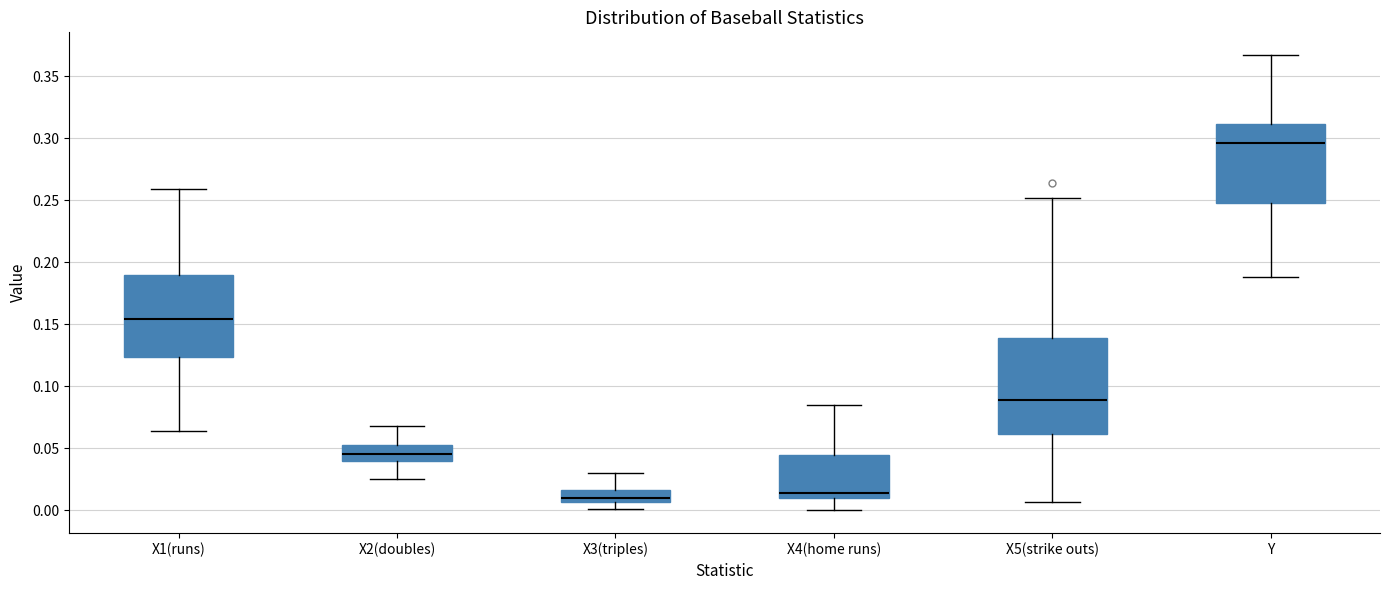

Reading left to right, read every box against the y-axis: the position of its median line, the range the box covers, and the ends of its whiskers. The values are not printed on the chart, so give them approximately, as read against the axis.

X1(runs): median 0.155, box 0.125 to 0.190, whiskers 0.065 to 0.260
X2(doubles): median 0.045, box 0.040 to 0.050, whiskers 0.025 to 0.070
X3(triples): median 0.010, box 0.005 to 0.015, whiskers 0.000 to 0.030
X4(home runs): median 0.015, box 0.010 to 0.045, whiskers 0.000 to 0.085
X5(strike outs): median 0.090, box 0.060 to 0.140, whiskers 0.005 to 0.250
Y: median 0.295, box 0.250 to 0.310, whiskers 0.190 to 0.365